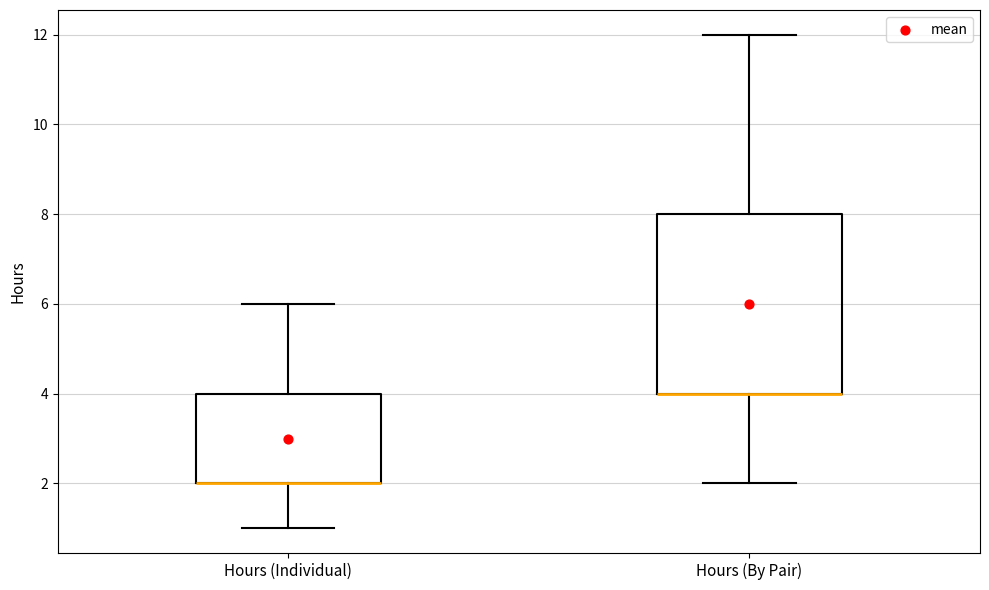

Where is the lower edge of the box for Hours (Individual) on the y-axis? The values are not printed on the chart, so give them approximately, as read against the axis.

2